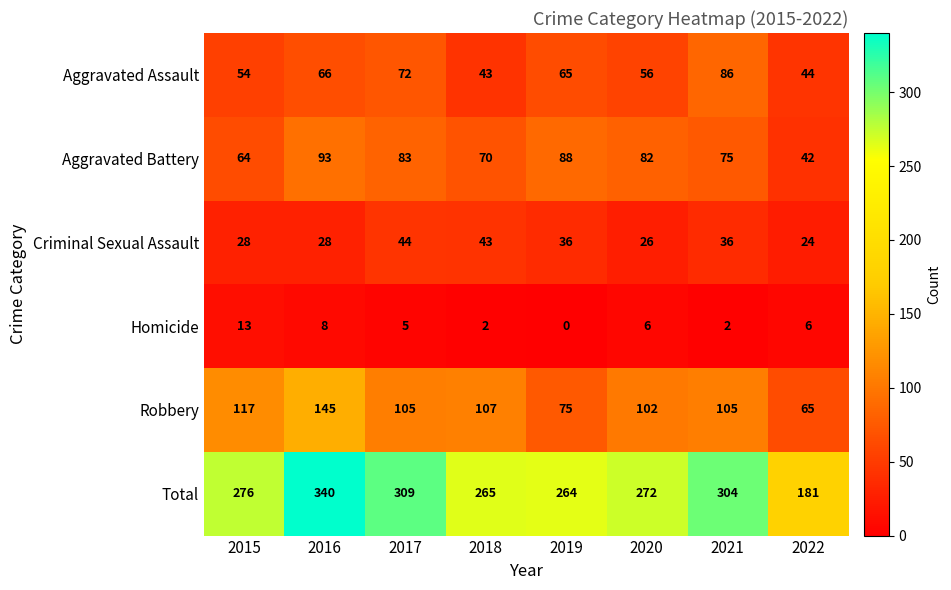

The Homicide series shows 6 at 2022. True or false?

True